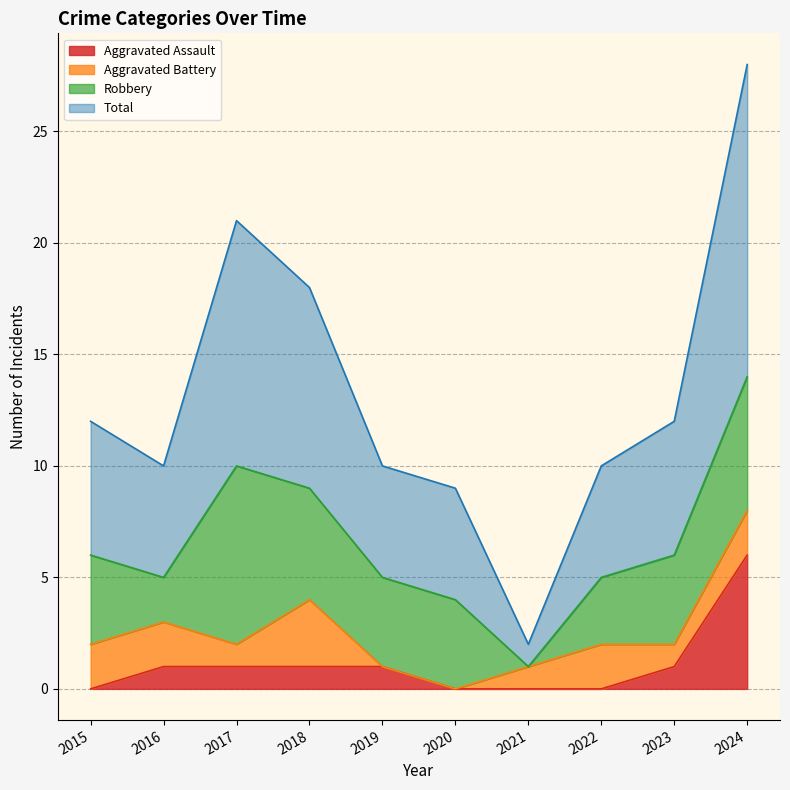

Which series changed the most between 2020 and 2024?

Total